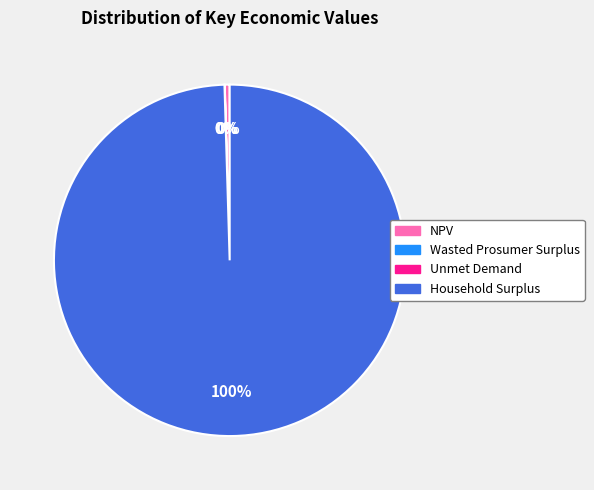

Is it true that Household Surplus is 92% of the pie?

False